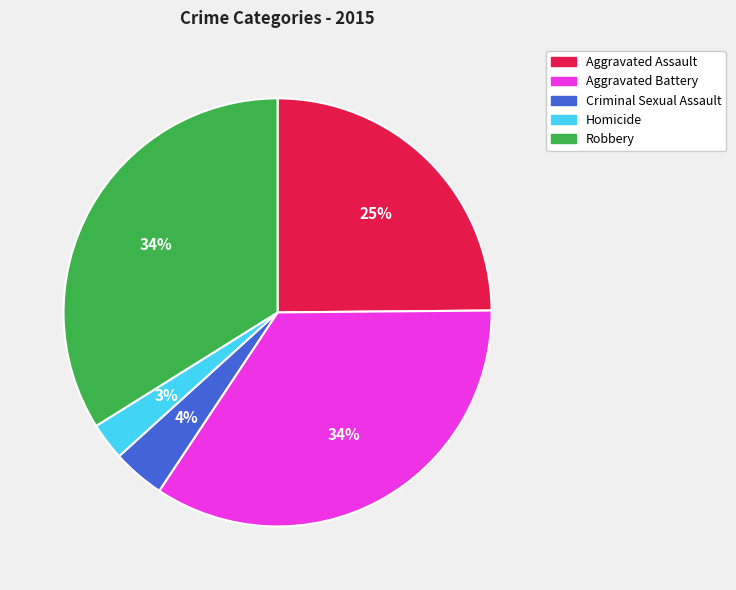

Which has a higher value, Aggravated Battery or Homicide?

Aggravated Battery